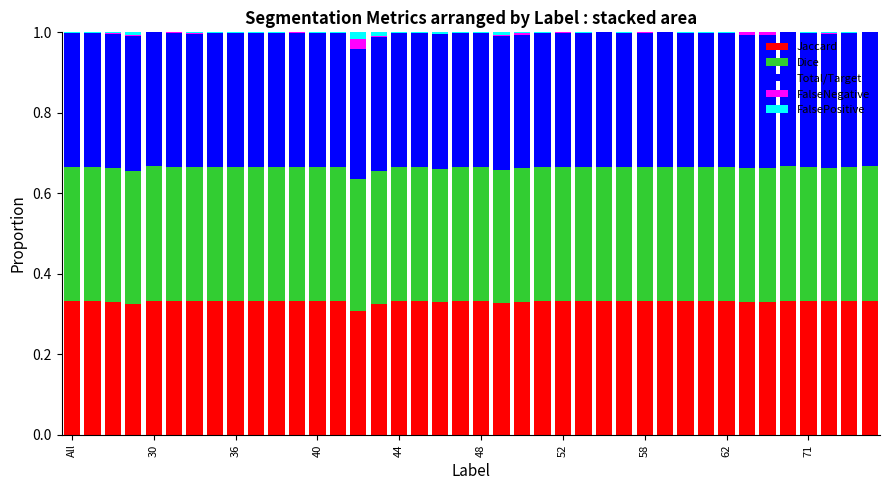

What is the sum of all Jaccard values?

13.2